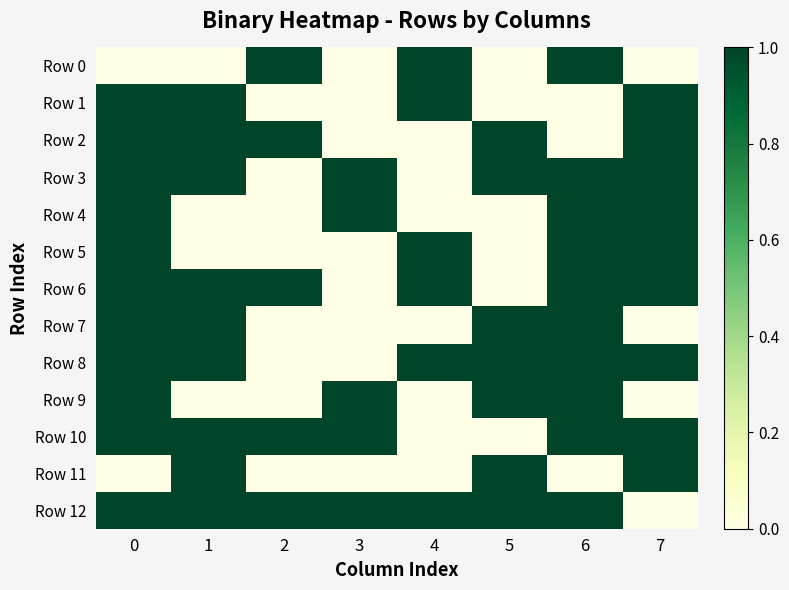

How many categories are shown in the chart?

8